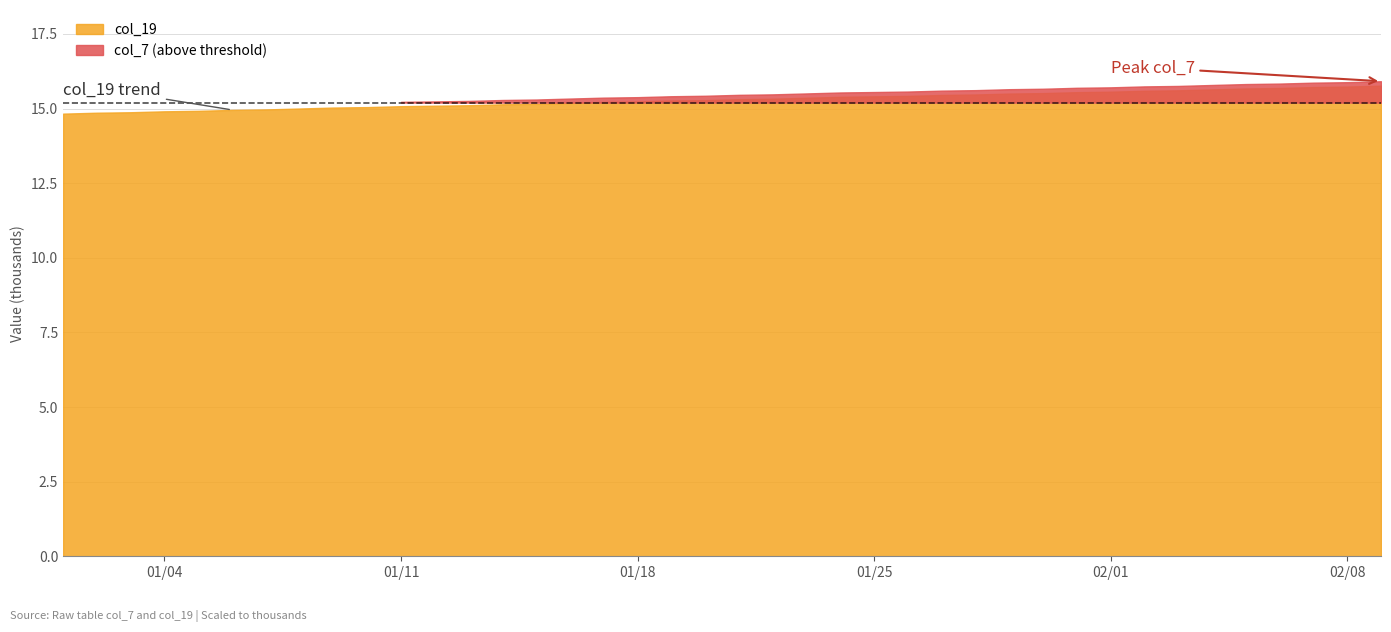

Count the number of data series in this chart.

2